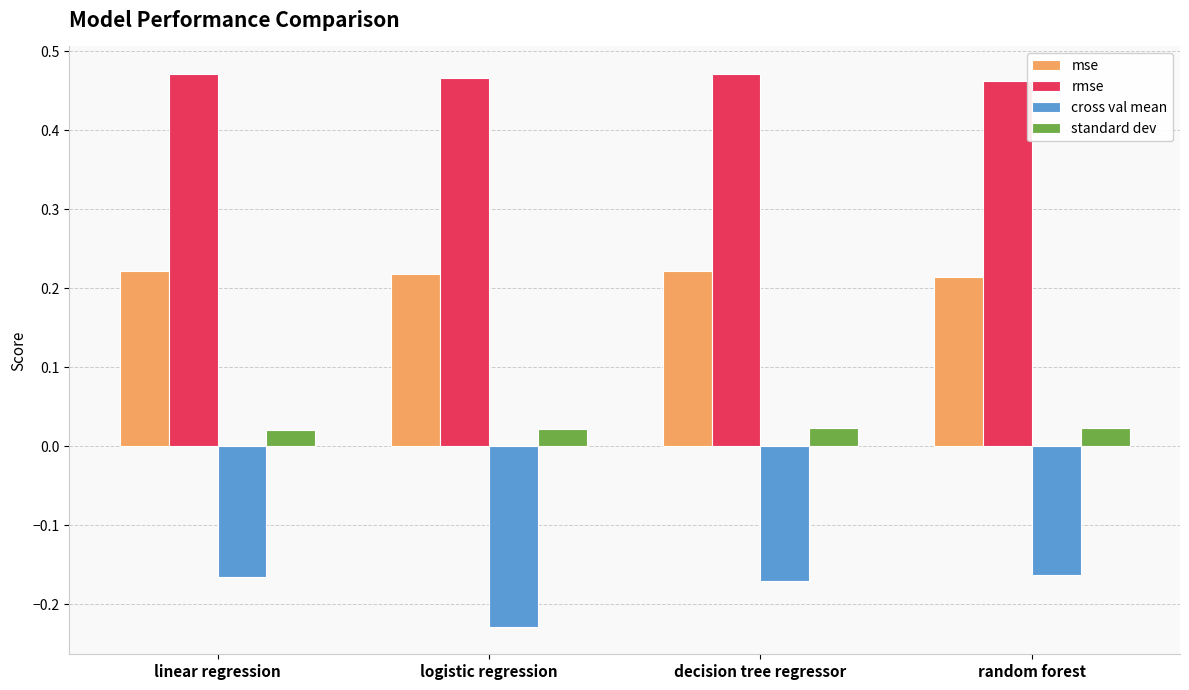

What is the sum of all cross val mean values?

-0.7